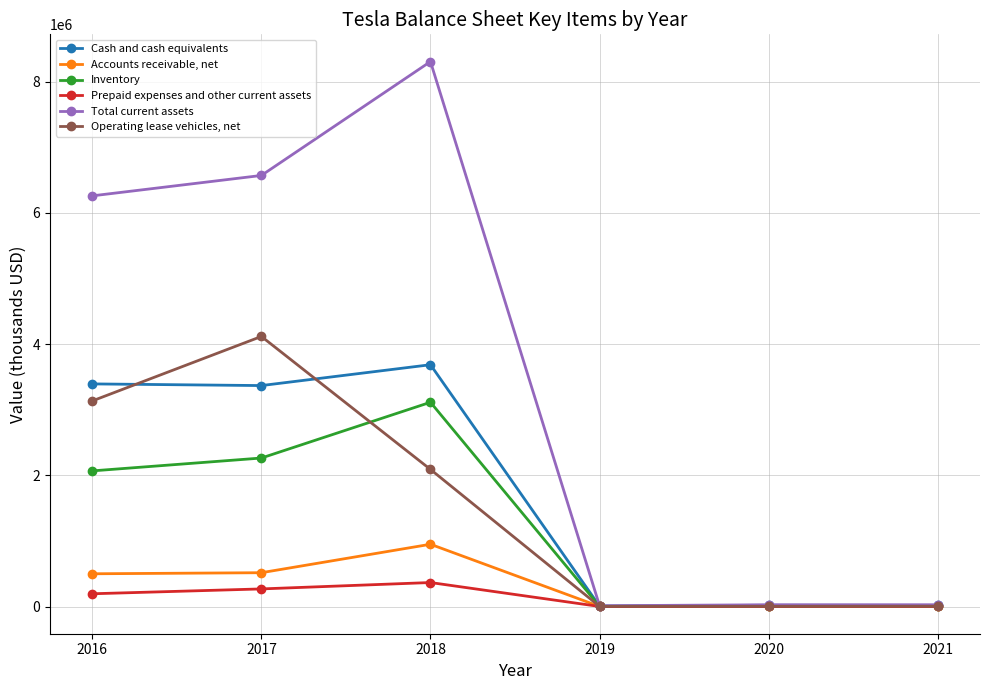

Which series has the widest spread of values?

Total current assets